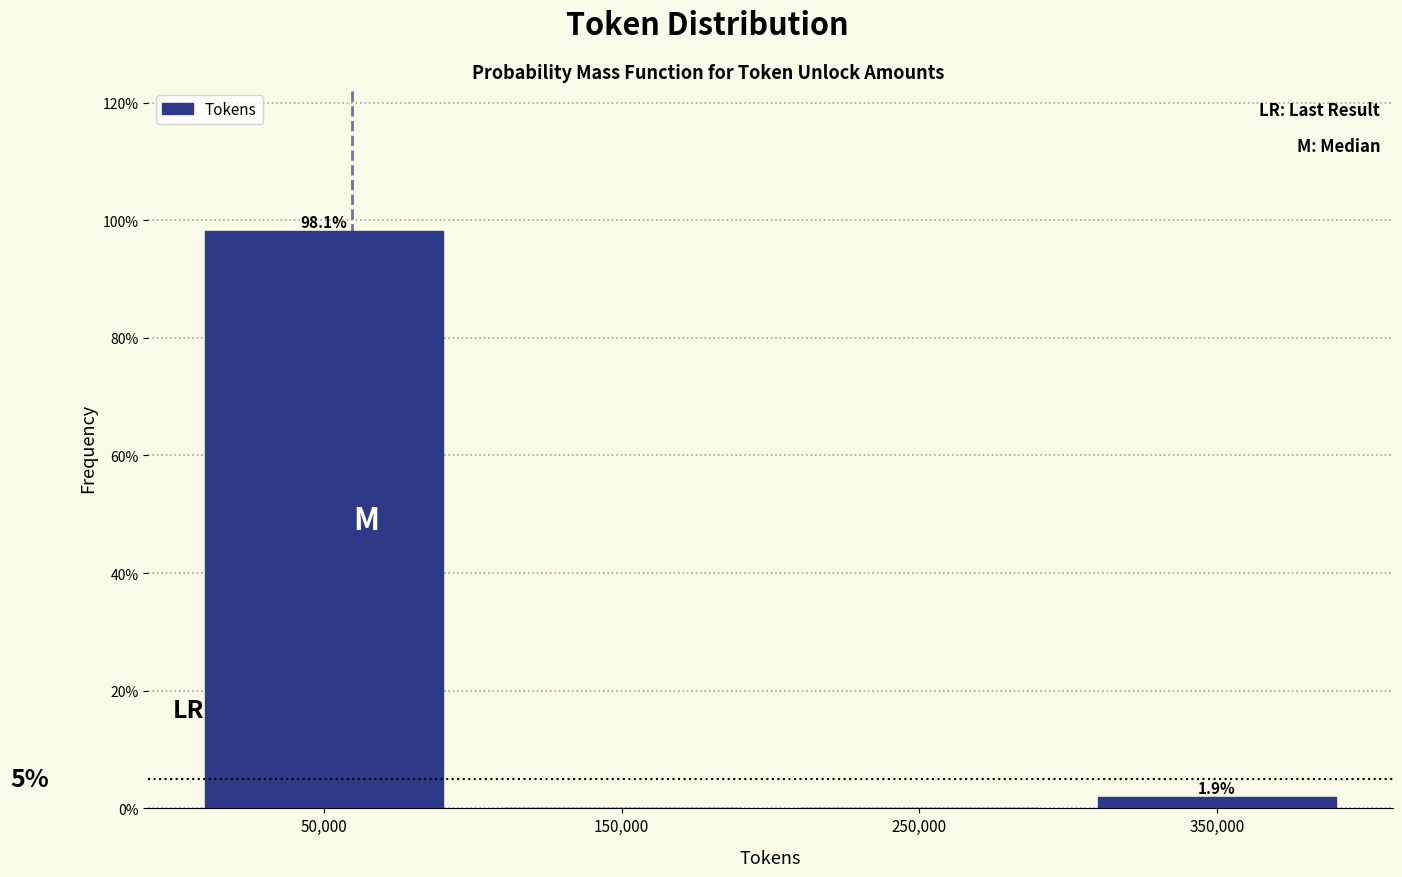

Over which range of the x-axis is the bar tallest?

0 to 100000